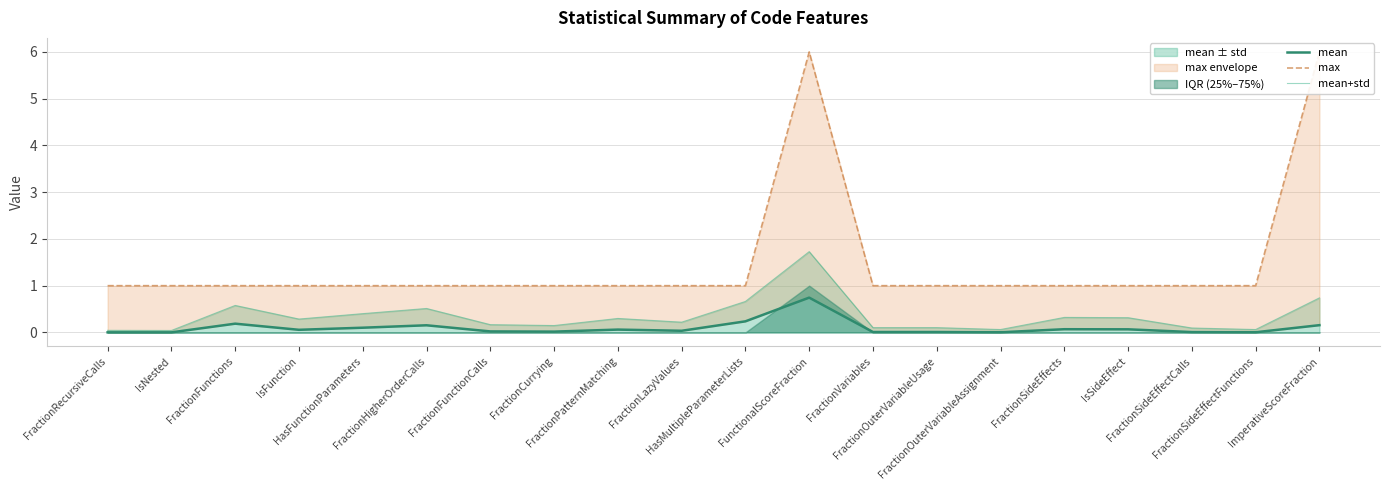

What position from the left is HasMultipleParameterLists?

11